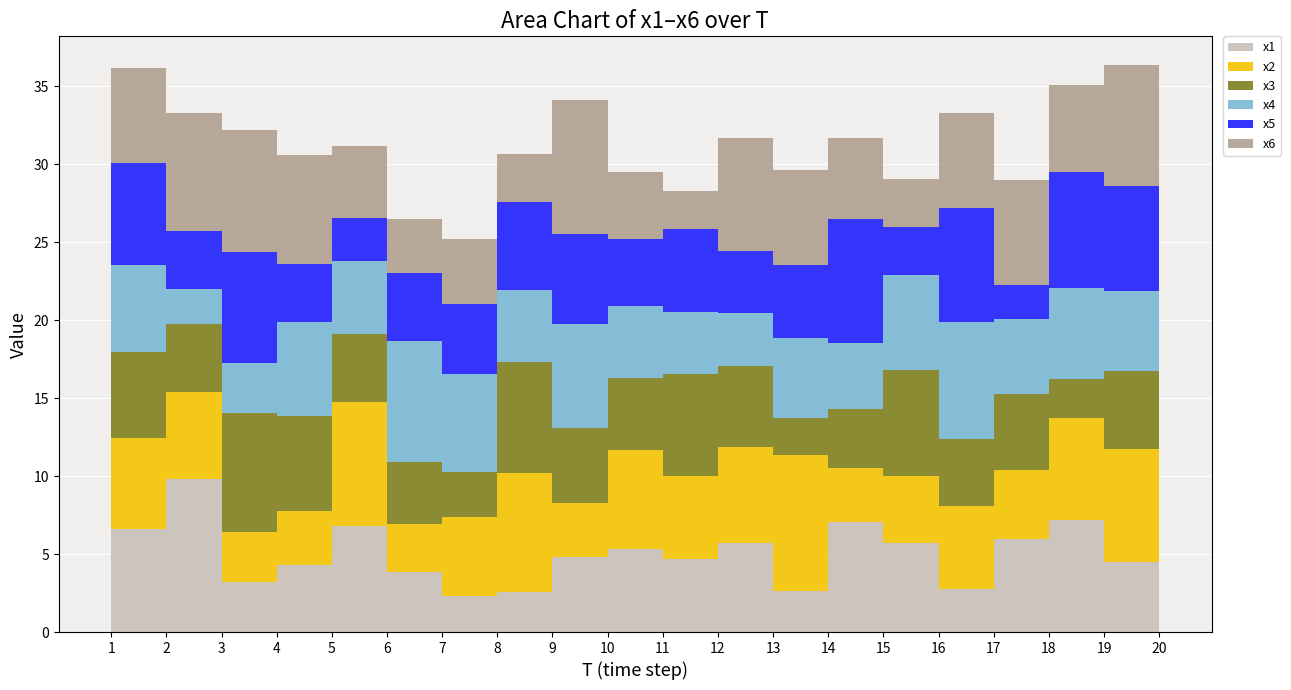

Reading left to right, what are all the values shown in this chart?

x1: 1=6.6	2=9.8	3=3.2	4=4.3	5=6.8	6=3.9	7=2.3	8=2.6	9=4.8	10=5.3	11=4.7	12=5.7	13=2.6	14=7.0	15=5.7	16=2.8	17=6.0	18=7.2	19=4.5	20=7.8
x2: 1=5.9	2=5.6	3=3.2	4=3.5	5=7.9	6=3.0	7=5.1	8=7.6	9=3.5	10=6.3	11=5.3	12=6.1	13=8.7	14=3.5	15=4.4	16=5.3	17=4.4	18=6.6	19=7.2	20=7.4
x3: 1=5.5	2=4.3	3=7.6	4=6.1	5=4.4	6=4.0	7=2.9	8=7.1	9=4.8	10=4.7	11=6.5	12=5.2	13=2.4	14=3.8	15=6.8	16=4.3	17=4.9	18=2.5	19=5.0	20=2.1
x4: 1=5.5	2=2.3	3=3.1	4=6.0	5=4.7	6=7.8	7=6.3	8=4.6	9=6.7	10=4.6	11=4.0	12=3.4	13=5.1	14=4.2	15=6.1	16=7.5	17=4.8	18=5.9	19=5.1	20=2.8
x5: 1=6.5	2=3.7	3=7.1	4=3.7	5=2.8	6=4.4	7=4.5	8=5.7	9=5.8	10=4.3	11=5.4	12=4.0	13=4.7	14=8.0	15=3.1	16=7.3	17=2.2	18=7.4	19=6.8	20=6.9
x6: 1=6.1	2=7.6	3=7.8	4=7.0	5=4.6	6=3.5	7=4.2	8=3.0	9=8.6	10=4.3	11=2.4	12=7.2	13=6.1	14=5.2	15=3.1	16=6.1	17=6.8	18=5.6	19=7.7	20=4.9